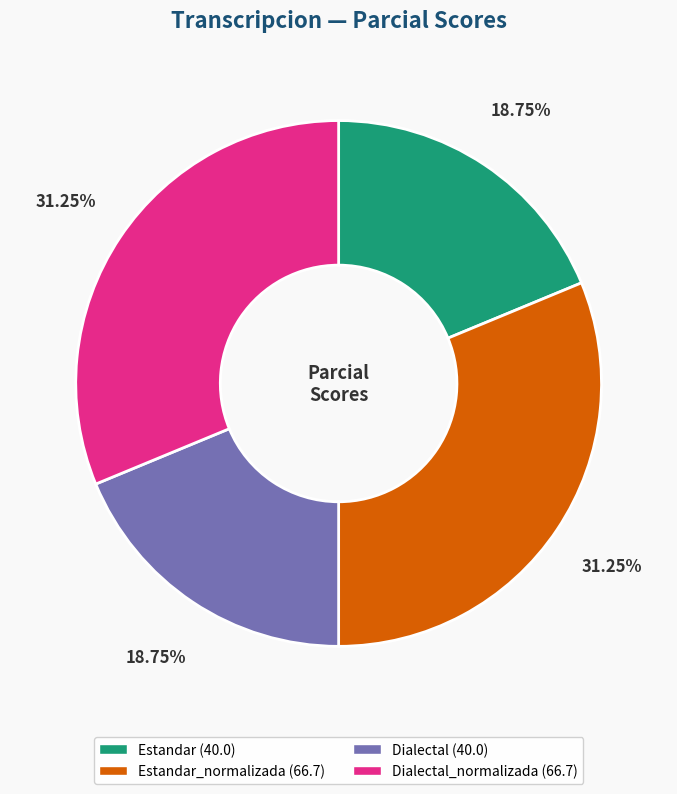

Count the number of slices in the pie.

4